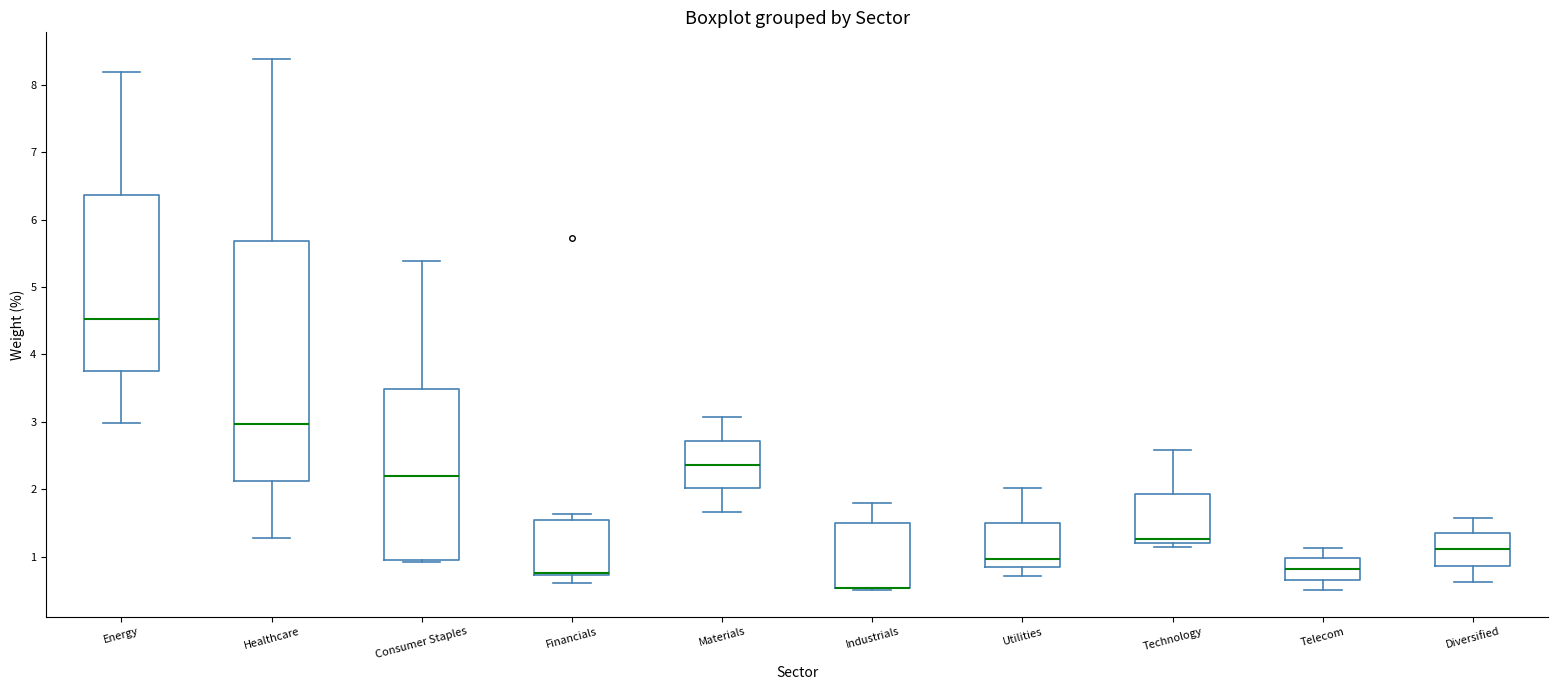

Comparing the boxes themselves (not the whiskers), which one is the tallest?

Healthcare